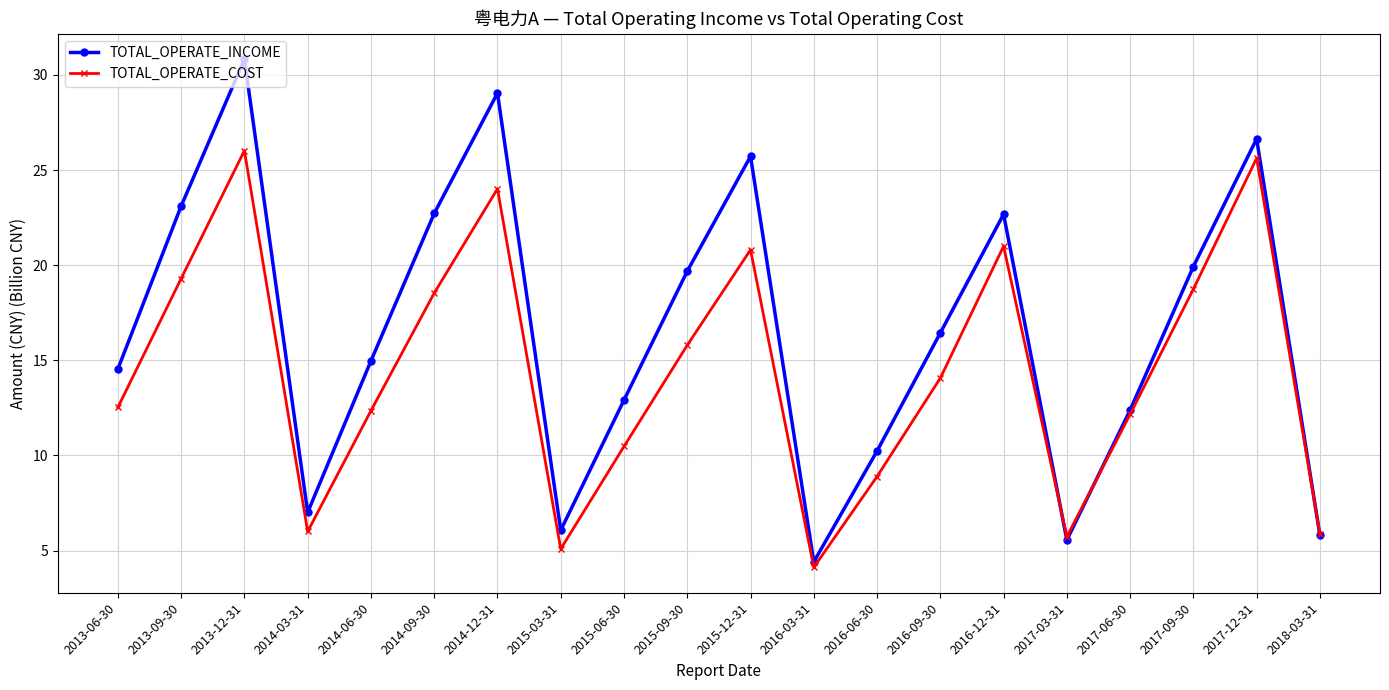

At which label does TOTAL_OPERATE_COST reach its minimum?

2016-03-31